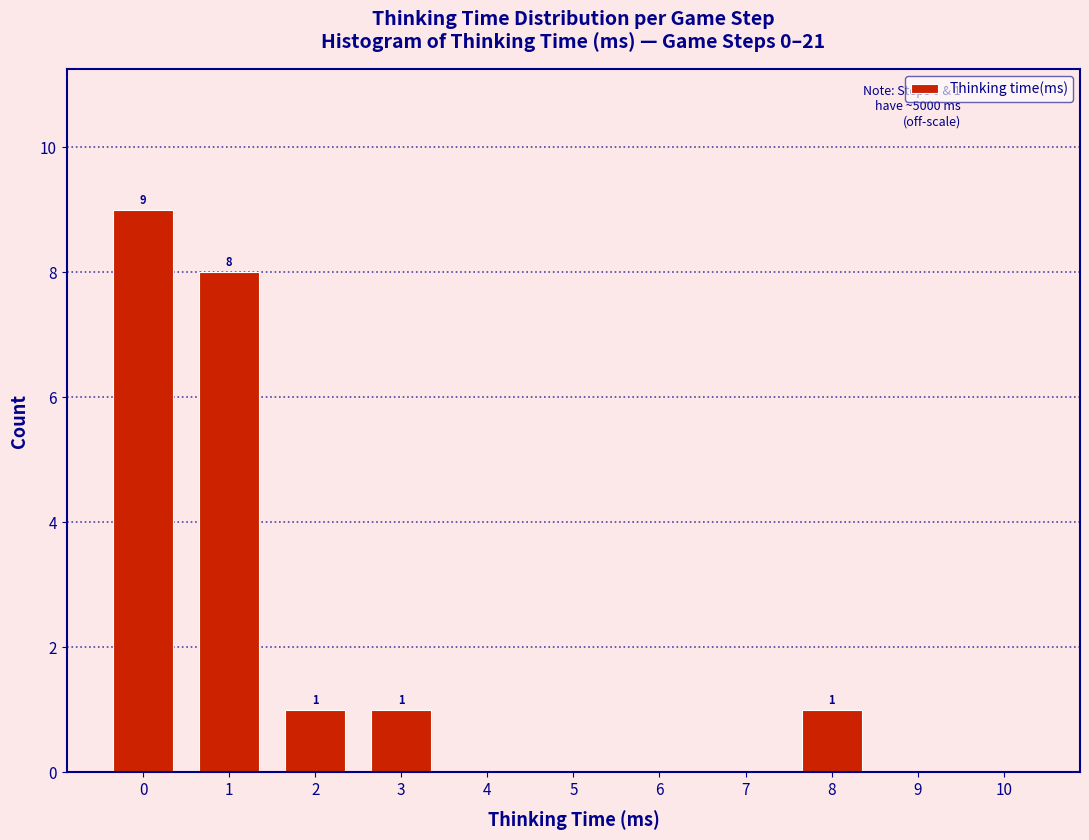

Reading left to right, transcribe all the data shown in this chart.

0=9	1=8	2=1	3=1	4=0	5=0	6=0	7=0	8=1	9=0	10=0